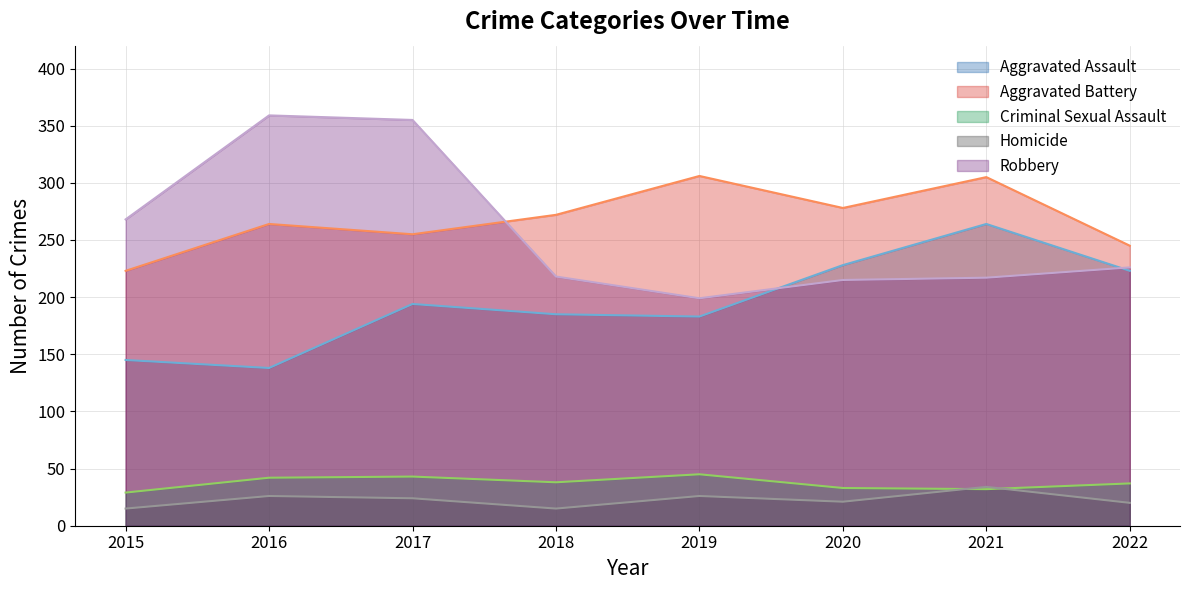

List the labels in order of Homicide value, smallest first.

2015, 2018, 2022, 2020, 2017, 2016, 2019, 2021